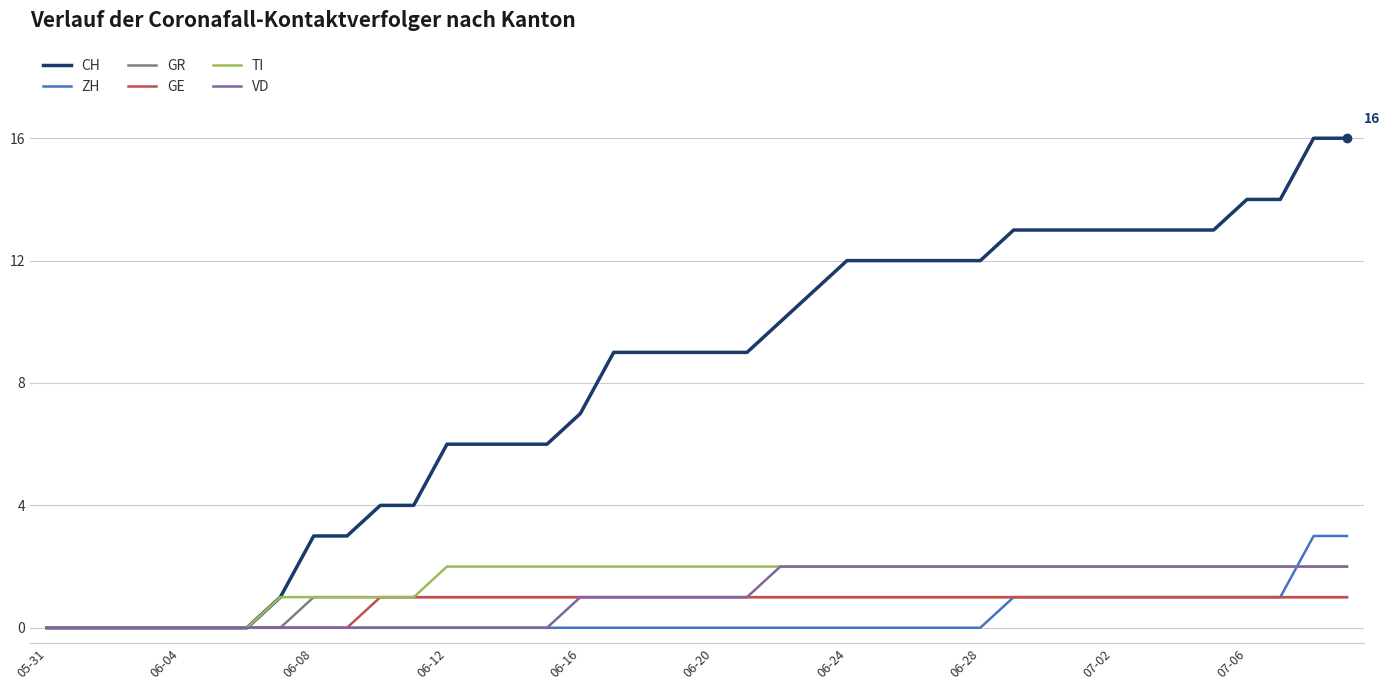

Which series has the widest spread of values?

CH